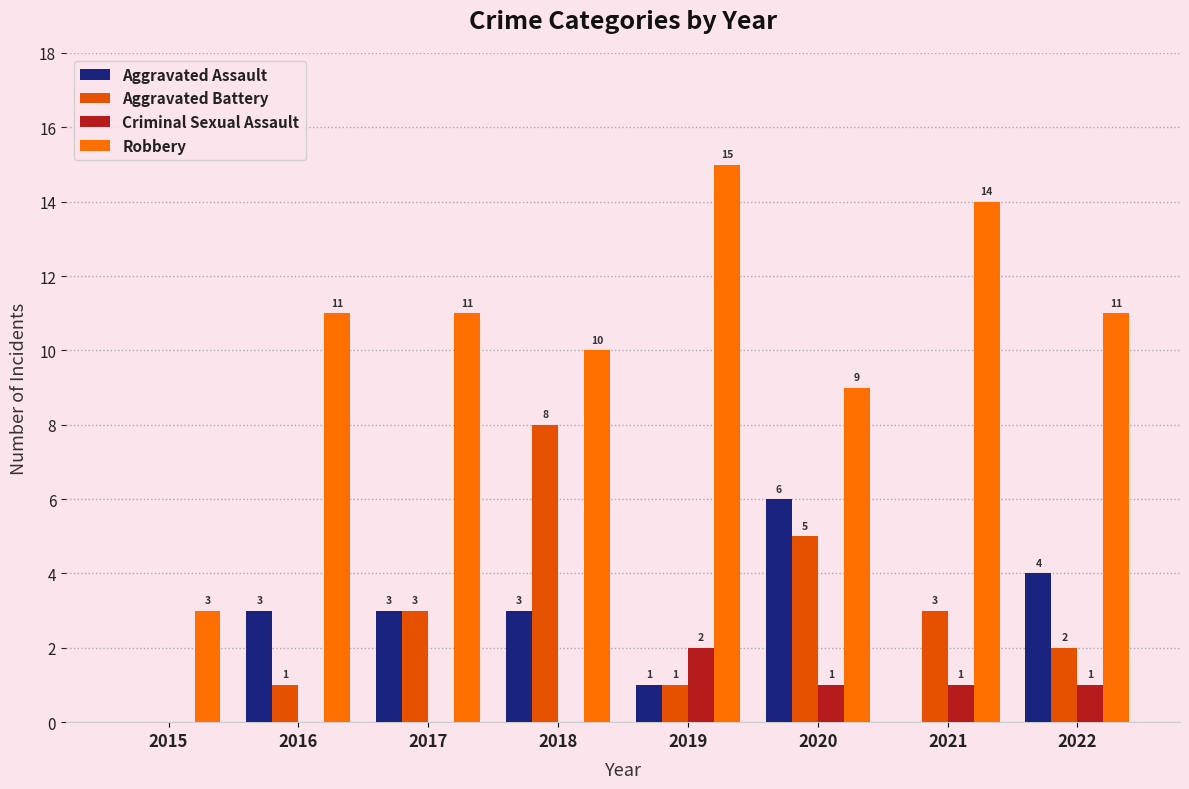

What is the approximate value of Aggravated Battery at 2022?

2